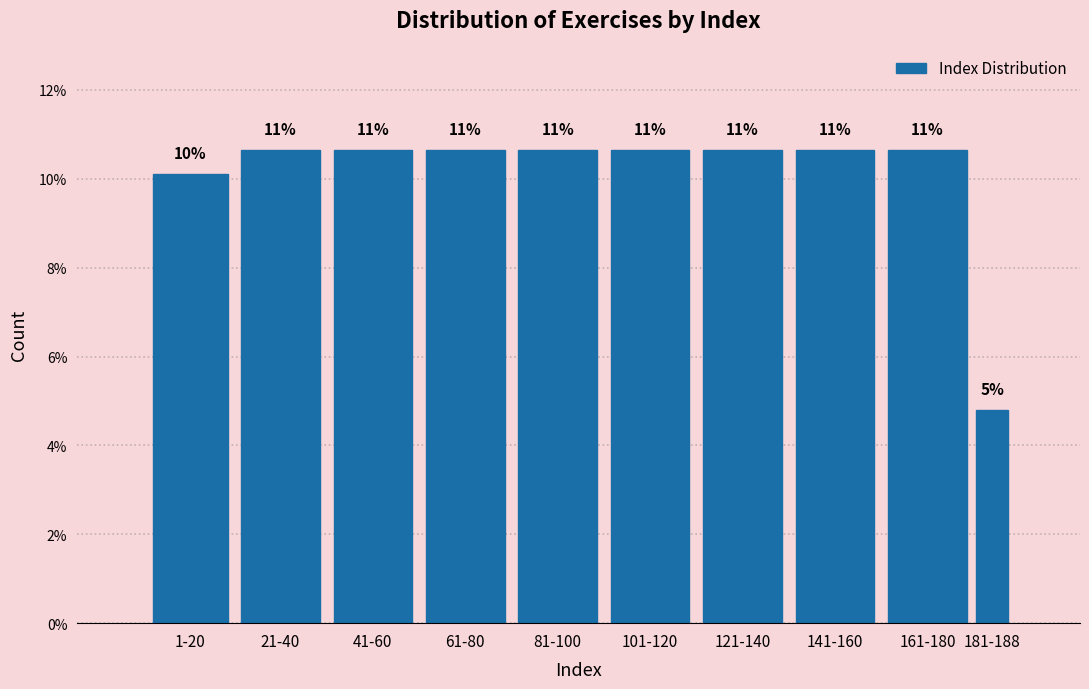

Are the bars horizontal?

No